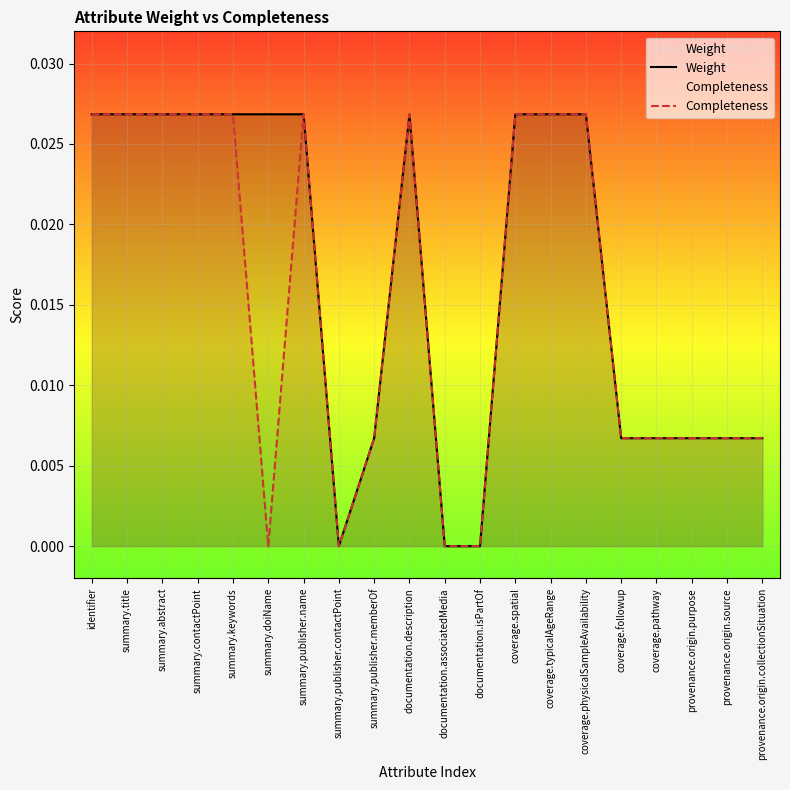

At which label does Completeness reach its minimum?

summary.doiName